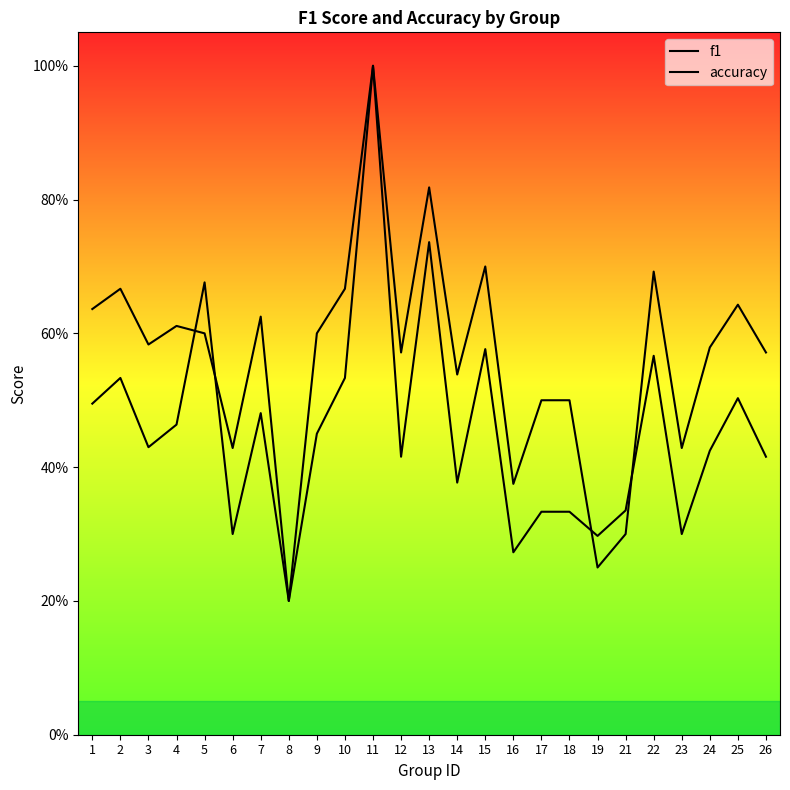

True or false: accuracy and f1 intersect in this chart.

True